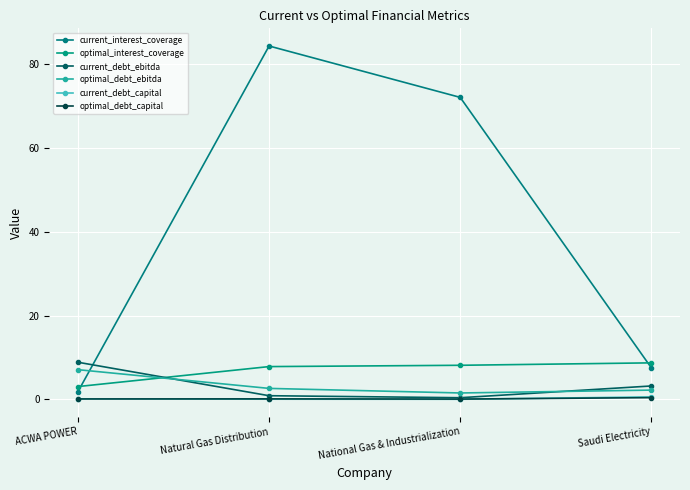

The optimal_debt_capital series shows 0.4 at Saudi Electricity. True or false?

True